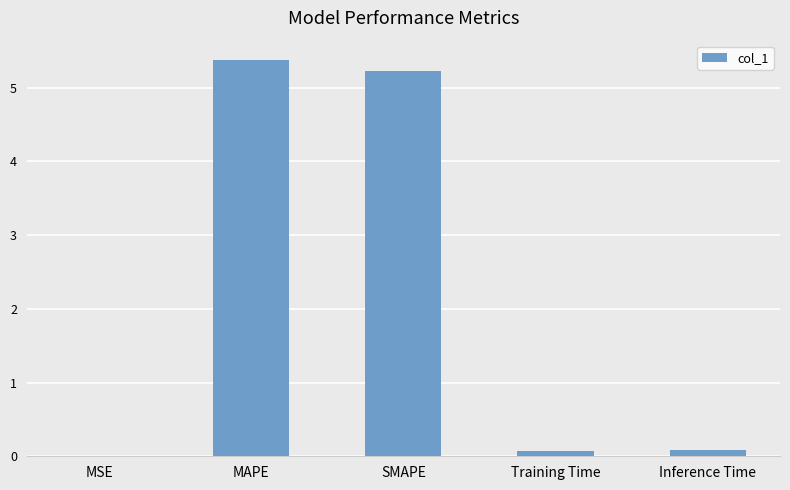

What is the sum of all values?

10.8